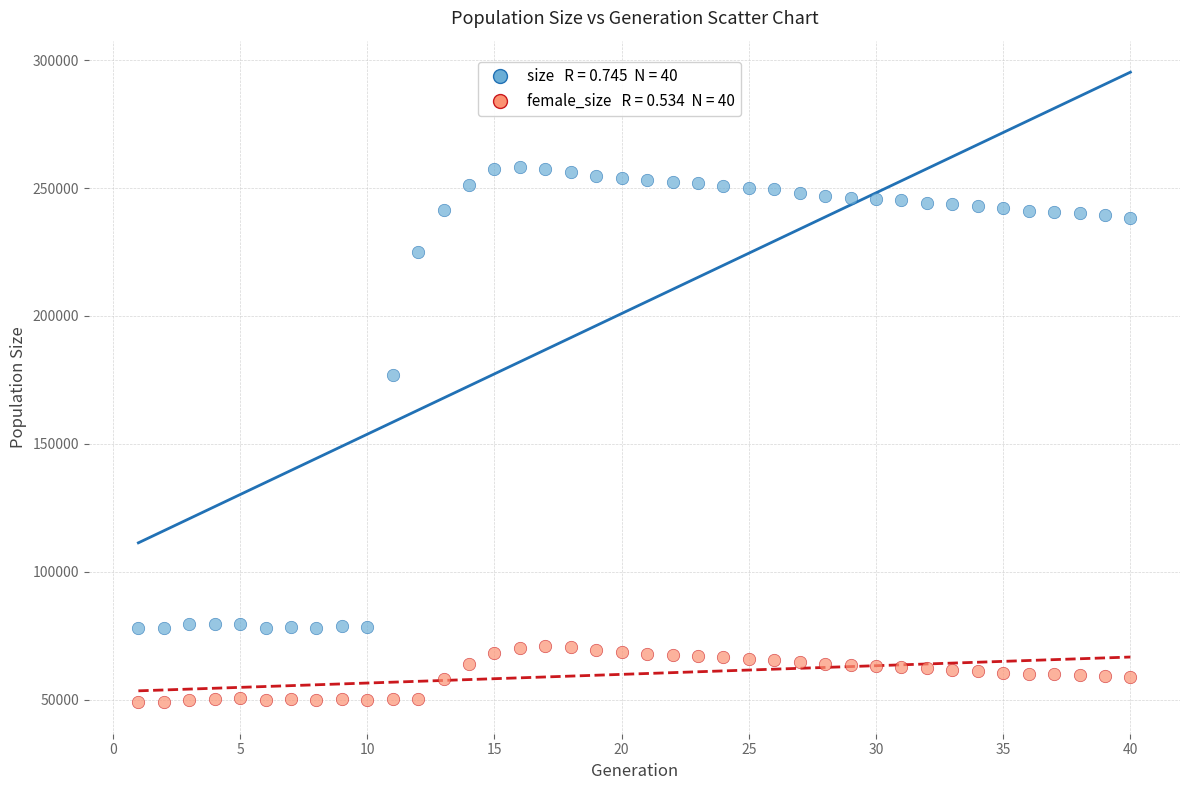

Across all series, what Y value is closest to 153540?

176762